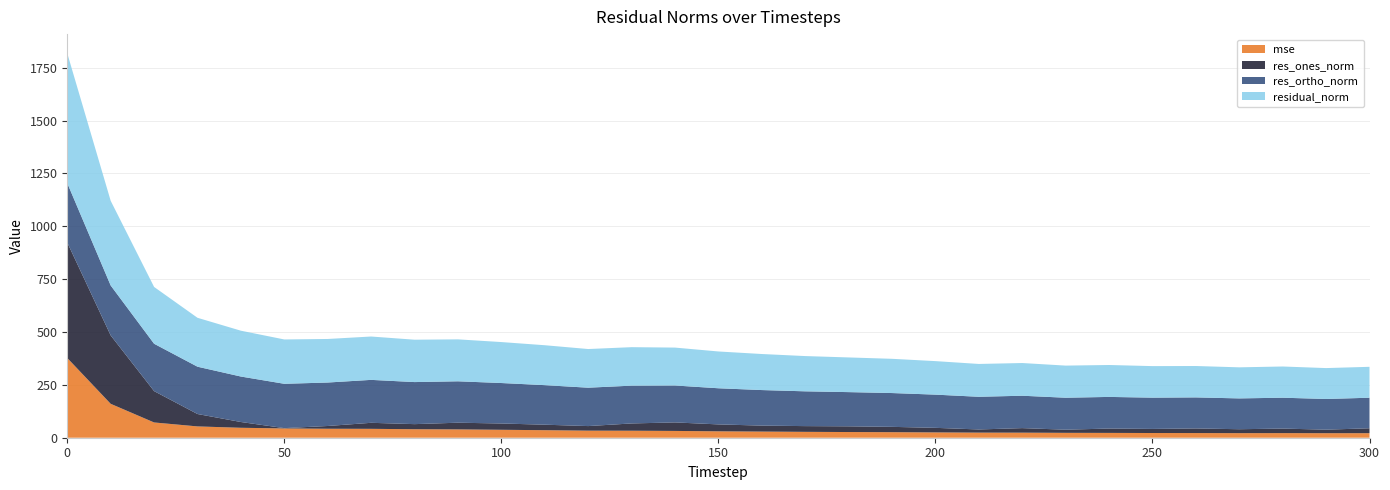

Reading left to right, list all the values displayed in this chart.

mse: 0=377.0	10=160.4	20=72.2	30=53.5	40=47.0	50=44.0	60=42.4	70=42.0	80=40.2	90=39.3	100=37.5	110=35.7	120=33.4	130=33.1	140=32.1	150=30.3	160=29.1	170=27.8	180=26.9	190=26.2	200=25.1	210=24.1	220=23.9	230=23.1	240=22.8	250=22.3	260=22.0	270=21.6	280=21.8	290=21.4	300=21.4
res_ones_norm: 0=546.0	10=323.4	20=148.3	30=58.6	40=27.3	50=1.4	60=13.1	70=28.5	80=24.1	90=31.7	100=29.8	110=26.0	120=21.6	130=34.4	140=40.3	150=32.7	160=28.2	170=27.1	180=27.0	190=25.2	200=21.6	210=15.0	220=21.5	230=14.9	240=20.7	250=19.3	260=21.9	270=18.6	280=21.5	290=16.7	300=23.3
res_ortho_norm: 0=281.0	10=236.2	20=224.0	30=223.8	40=215.0	50=209.7	60=205.6	70=203.1	80=198.9	90=195.8	100=191.4	110=187.0	120=181.6	130=178.7	140=174.6	150=170.9	160=168.1	170=164.5	180=161.8	190=159.9	200=157.0	210=154.6	220=153.2	230=151.2	240=149.5	250=147.9	260=146.8	270=145.8	280=146.0	290=145.2	300=144.4
residual_norm: 0=614.0	10=400.5	20=268.7	30=231.3	40=216.8	50=209.7	60=206.0	70=205.0	80=200.4	90=198.4	100=193.7	110=188.8	120=182.8	130=182.0	140=179.2	150=174.0	160=170.5	170=166.7	180=164.0	190=161.9	200=158.5	210=155.3	220=154.7	230=151.9	240=151.0	250=149.2	260=148.4	270=147.0	280=147.6	290=146.1	300=146.3